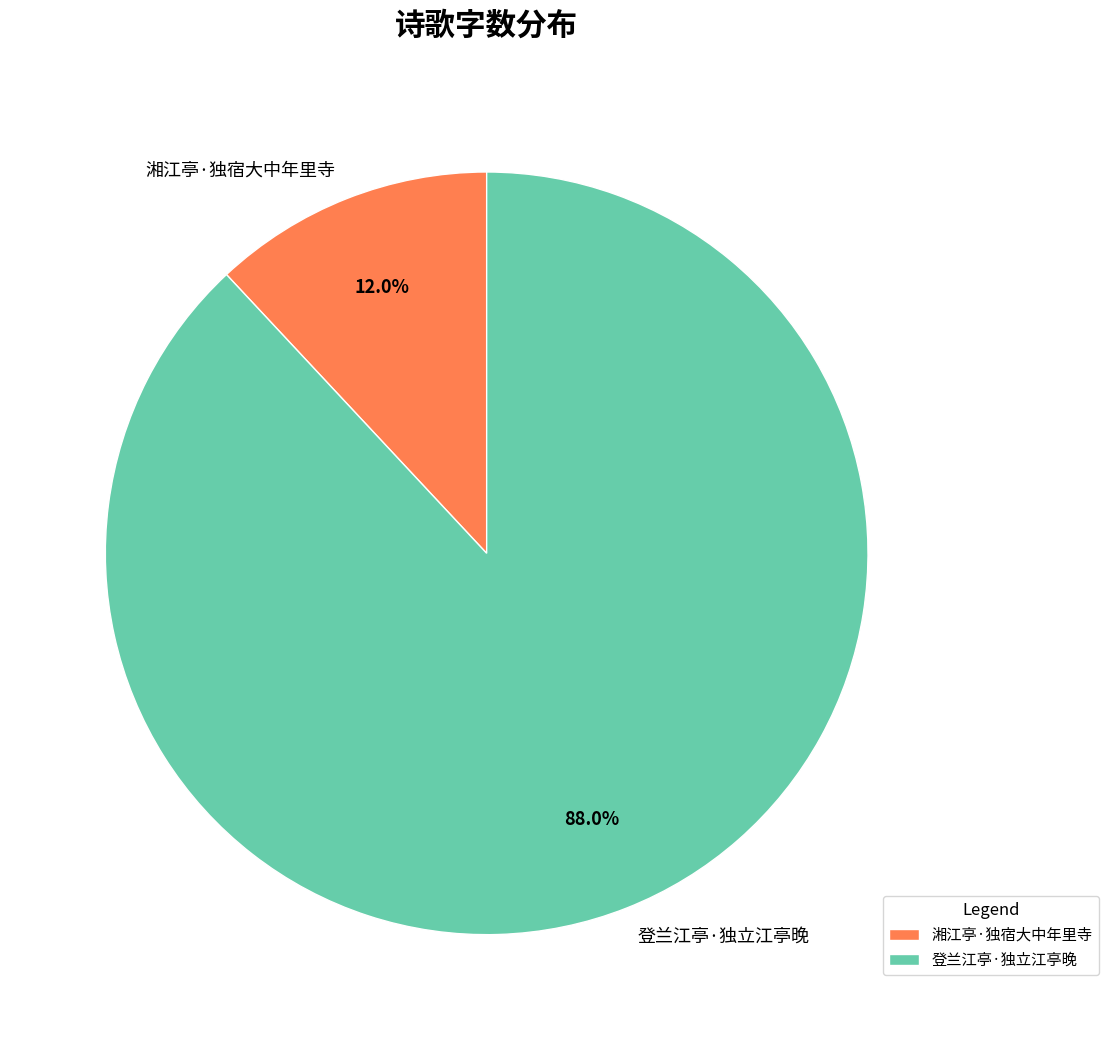

Is there any slice that represents more than half of the pie?

Yes